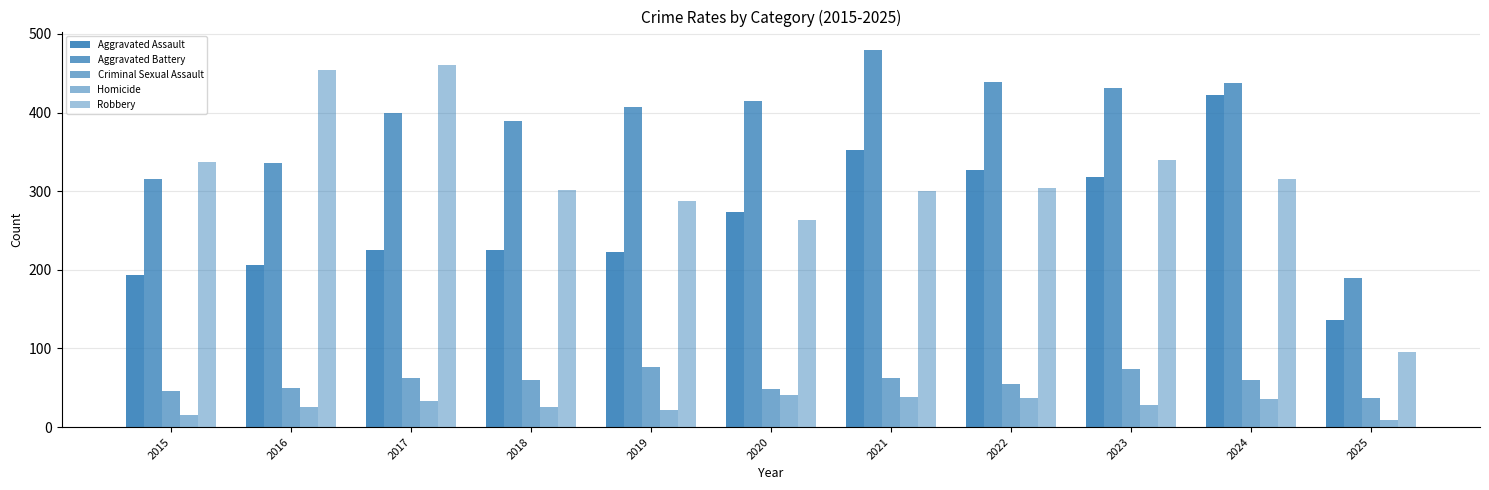

The value of Homicide at 2025 is 9. True or false?

True